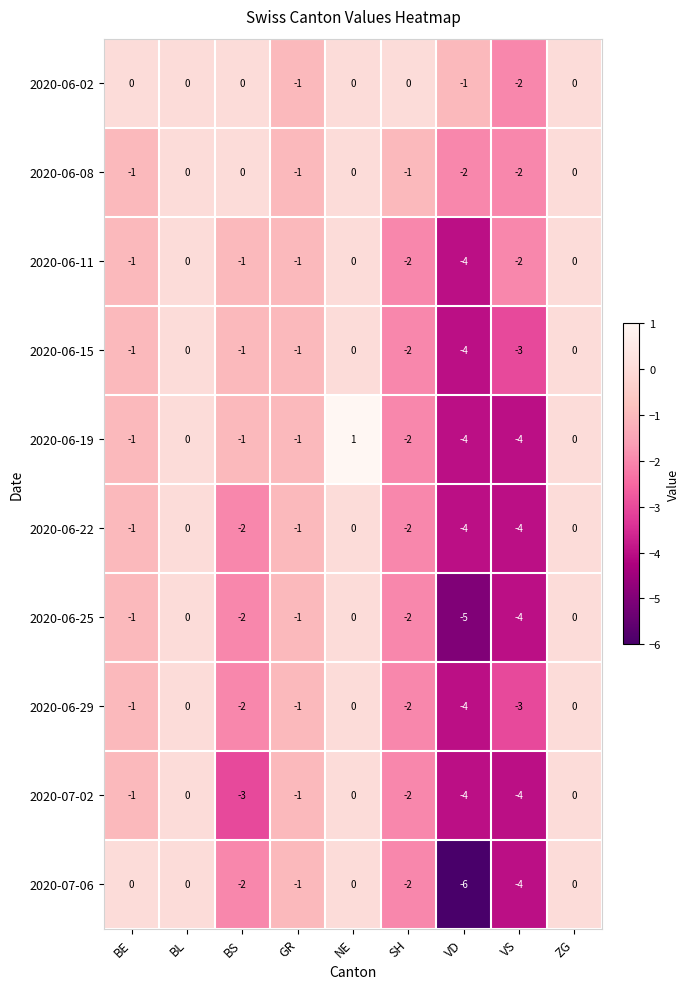

Which category has the highest value across all series?

NE